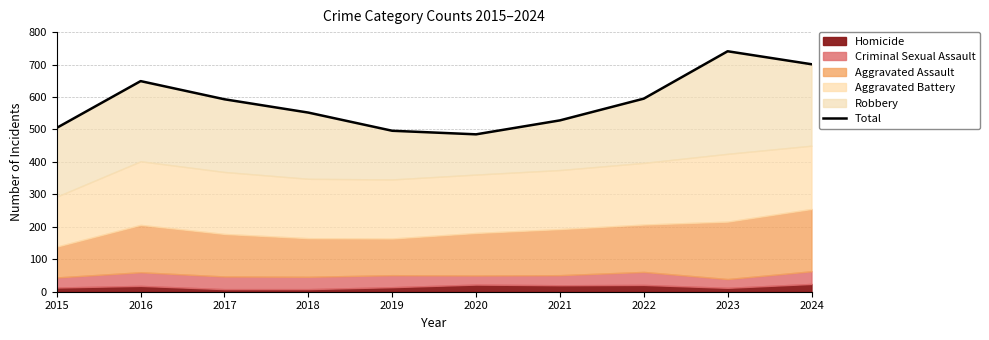

Reading right to left, extract all data points from this chart.

2024=701	2023=741	2022=595	2021=528	2020=485	2019=496	2018=552	2017=593	2016=649	2015=505